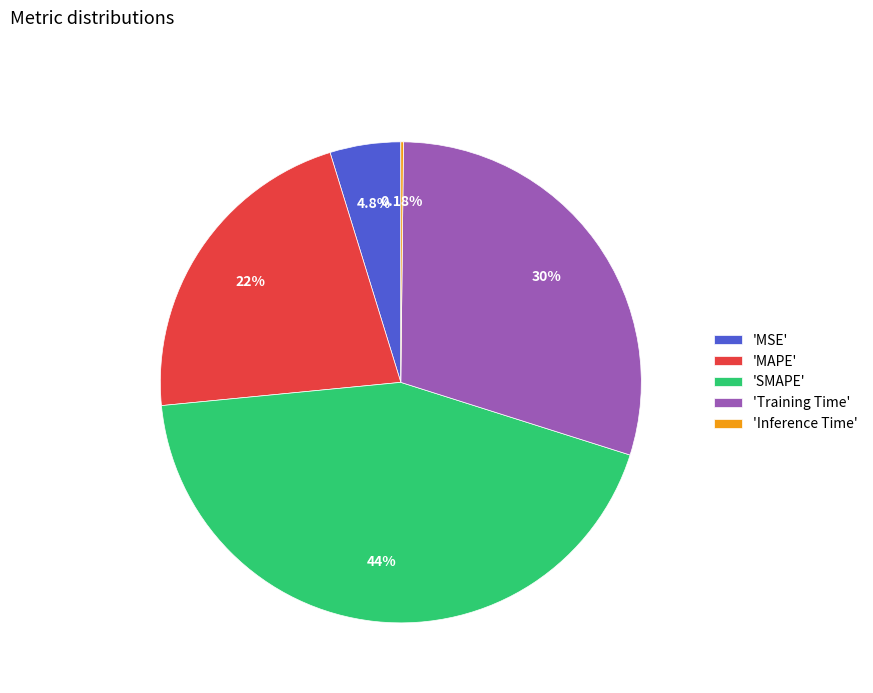

Which slice is the largest?

'SMAPE'